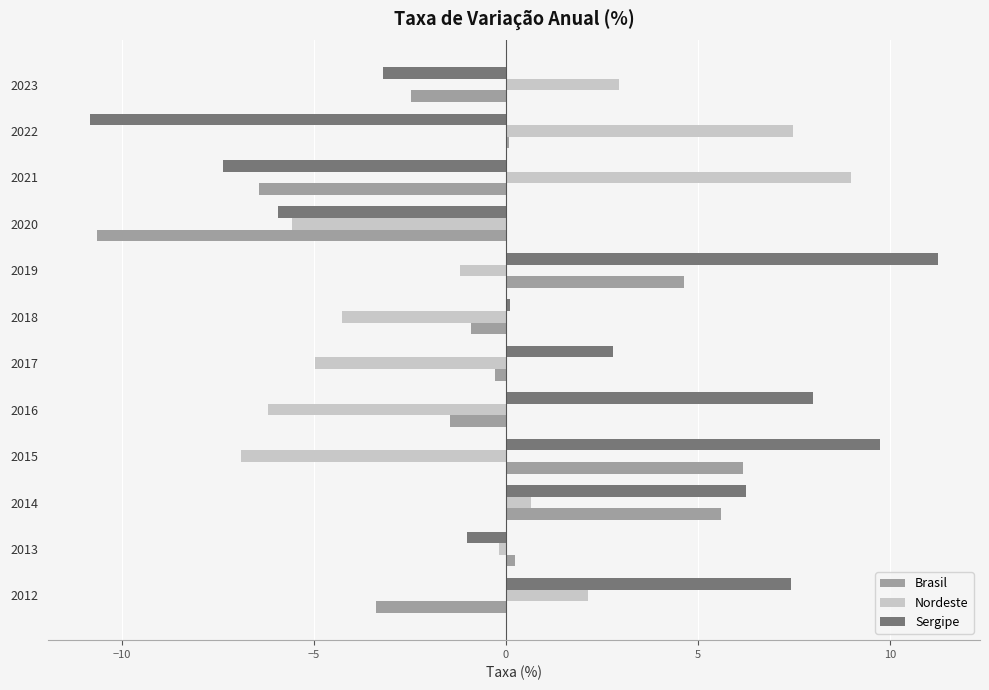

What is the sum of the Nordeste values at 2014 and 2021?

9.7